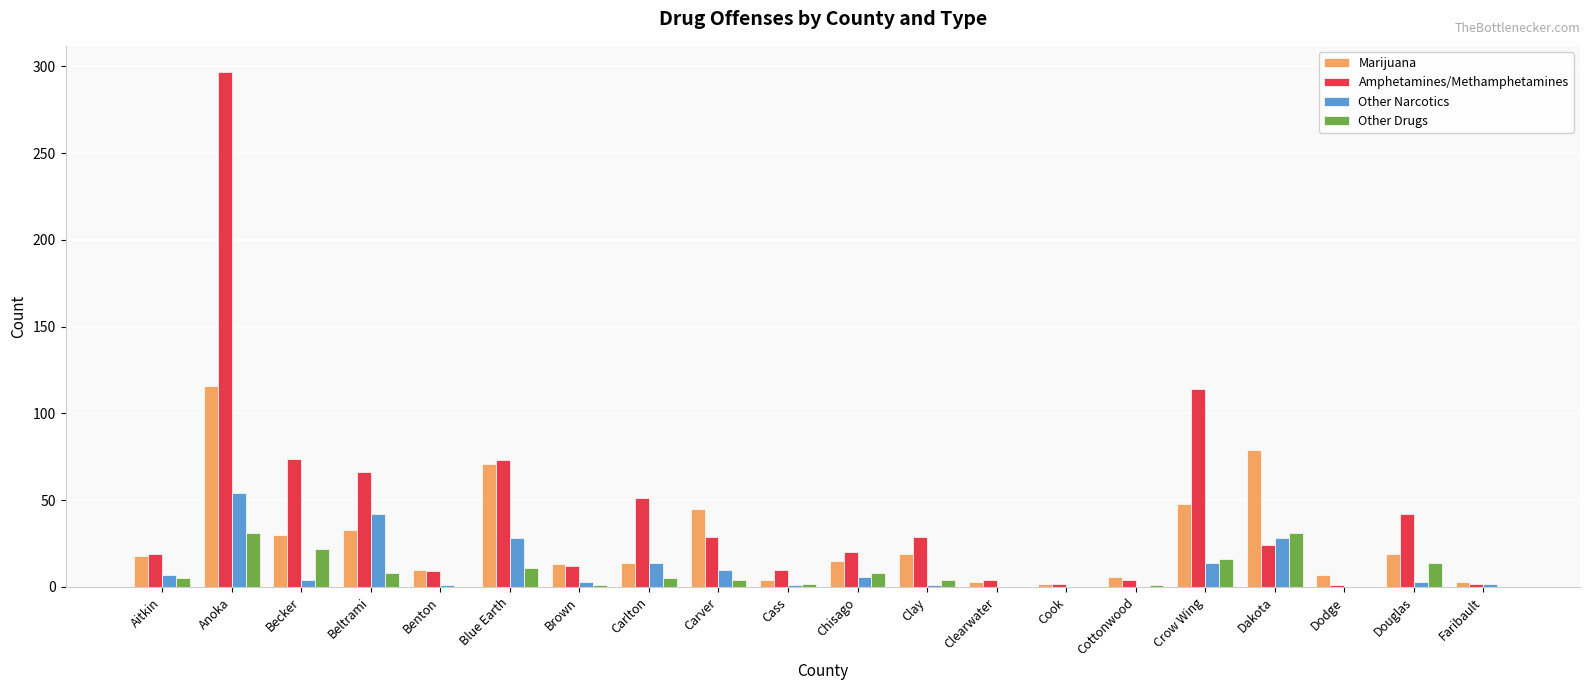

How many series are shown in this chart?

4